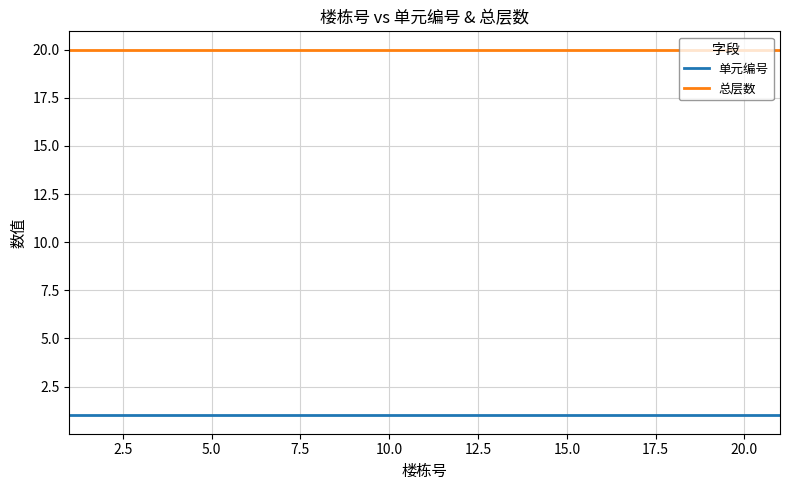

True or false: 总层数 and 单元编号 intersect in this chart.

False